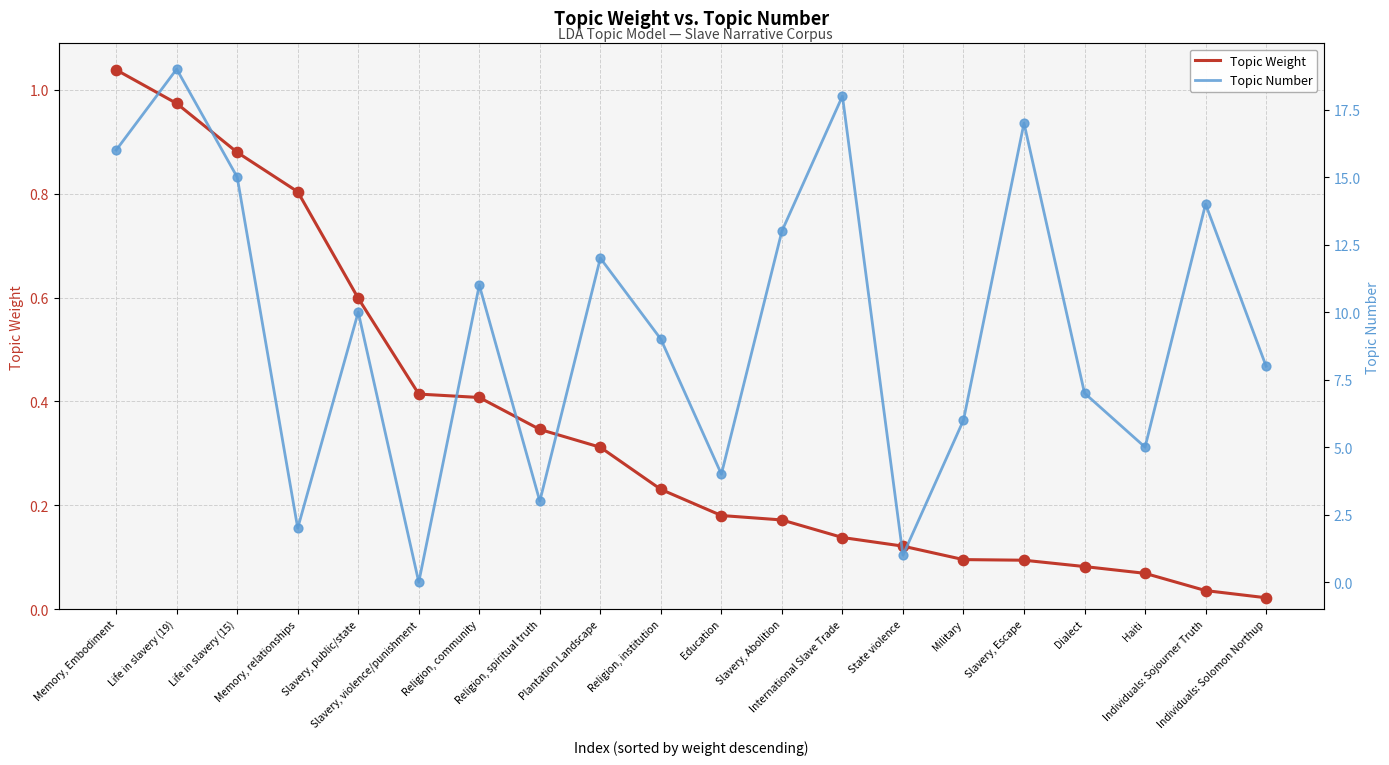

What are all the series names shown in the legend?

Topic Weight, Topic Number